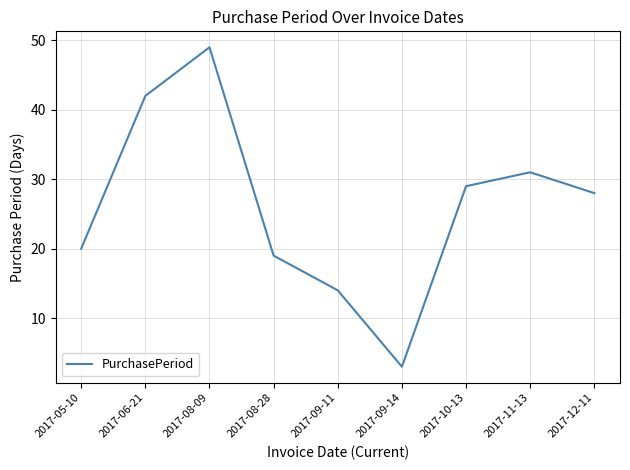

What is the difference between the maximum and minimum values?

46